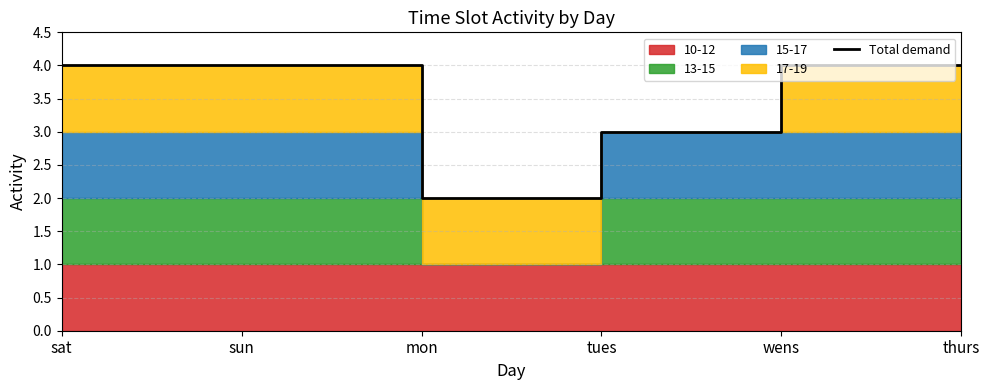

What position from the right is wens?

2